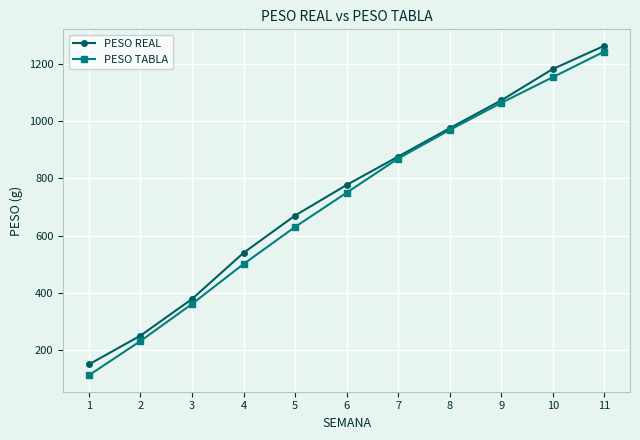

How many lines are shown in the chart?

2